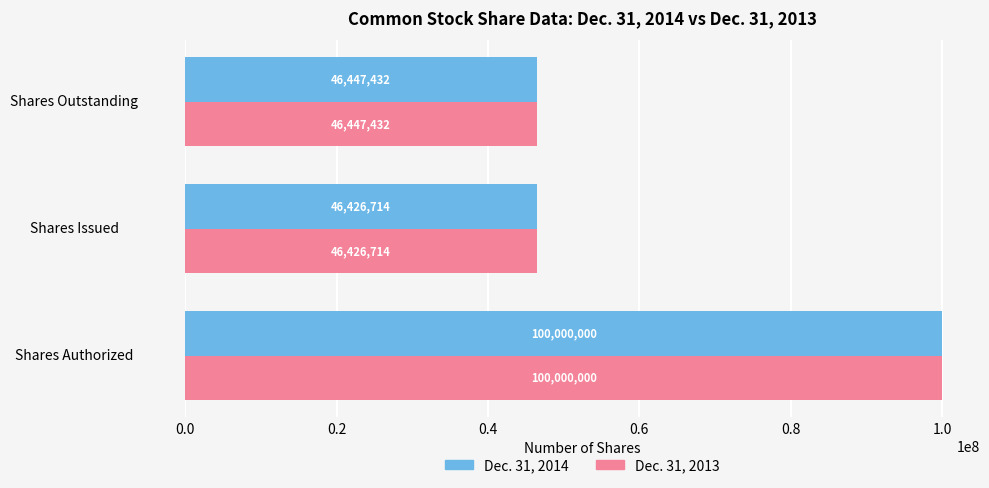

The value of Dec. 31, 2013 at Shares Issued is 83375942. True or false?

False